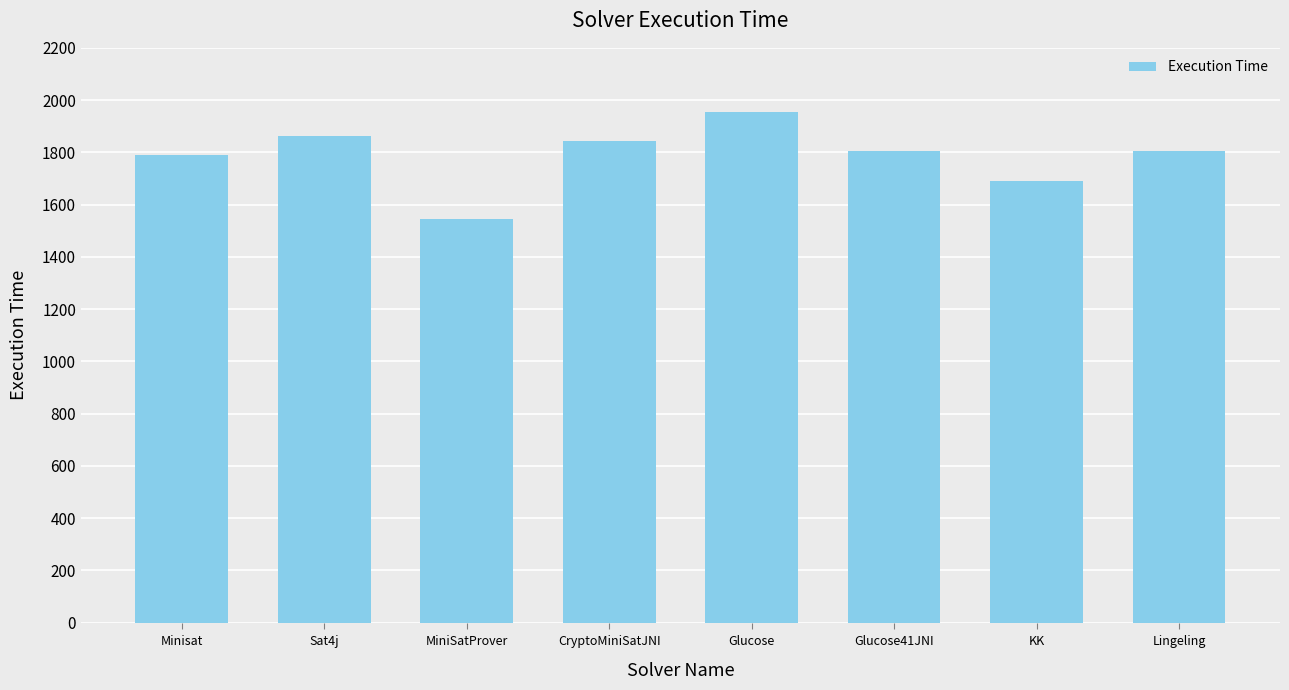

What is the smallest value displayed?

1545